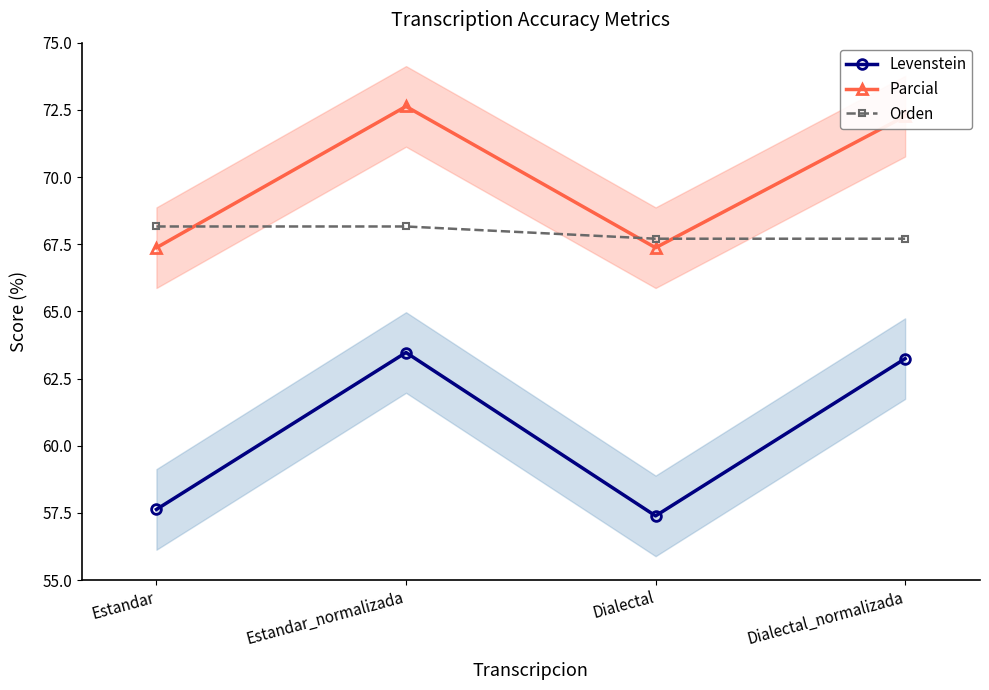

What is the smallest value displayed?

57.4